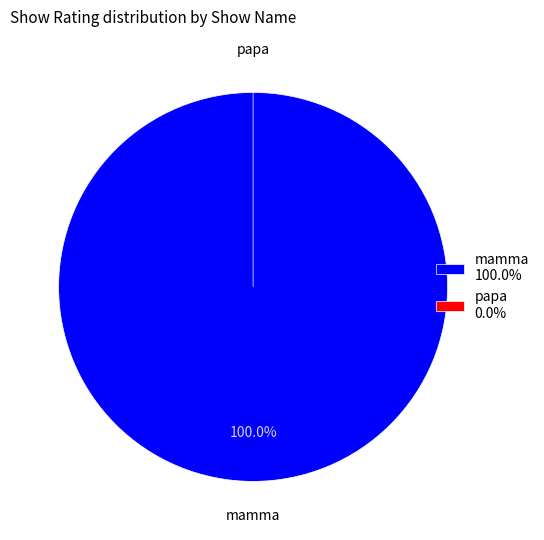

To the nearest percent, what is the difference between the papa and mamma slice percentages?

100%